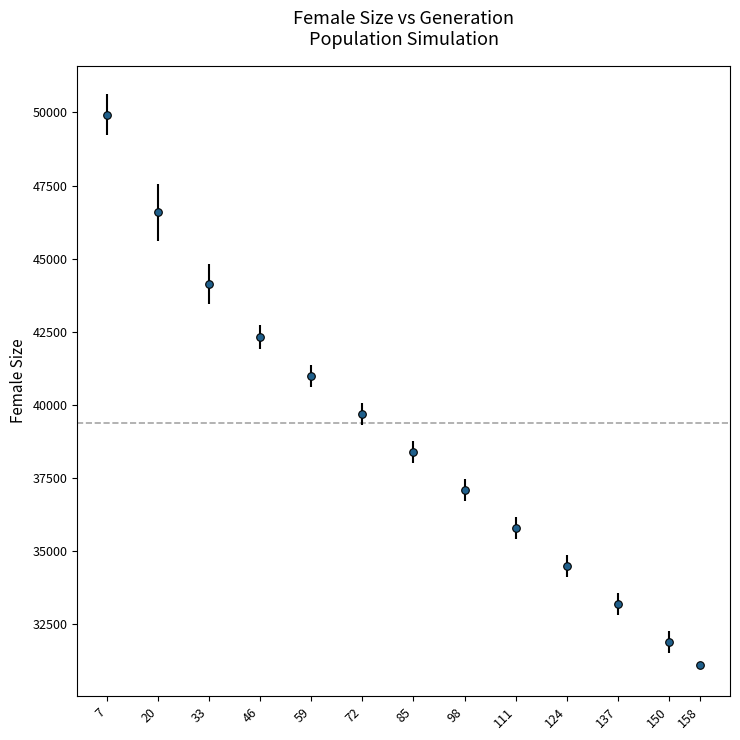

What is the range of Y values (max minus min)?

18824.2